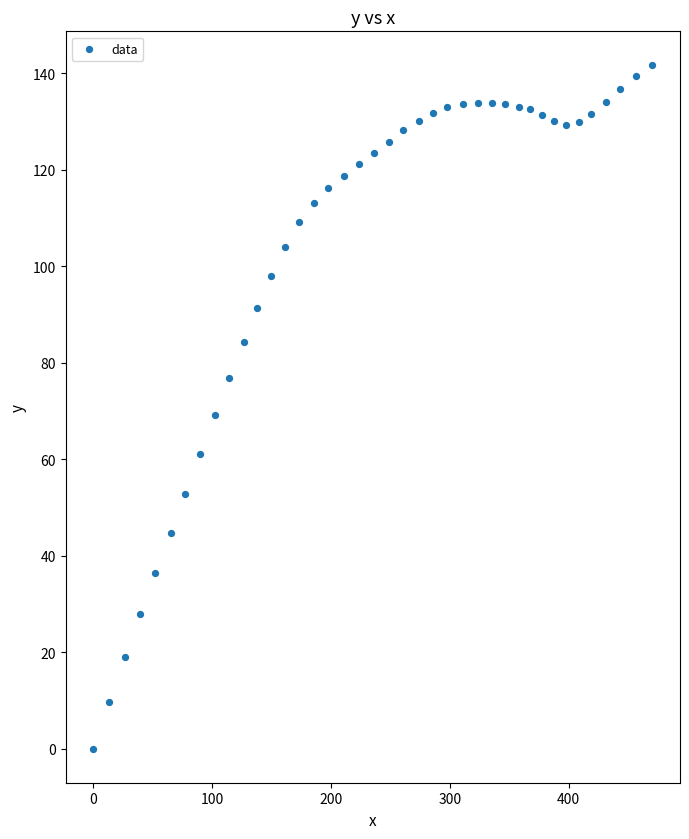

What is the range of Y values (max minus min)?

141.6